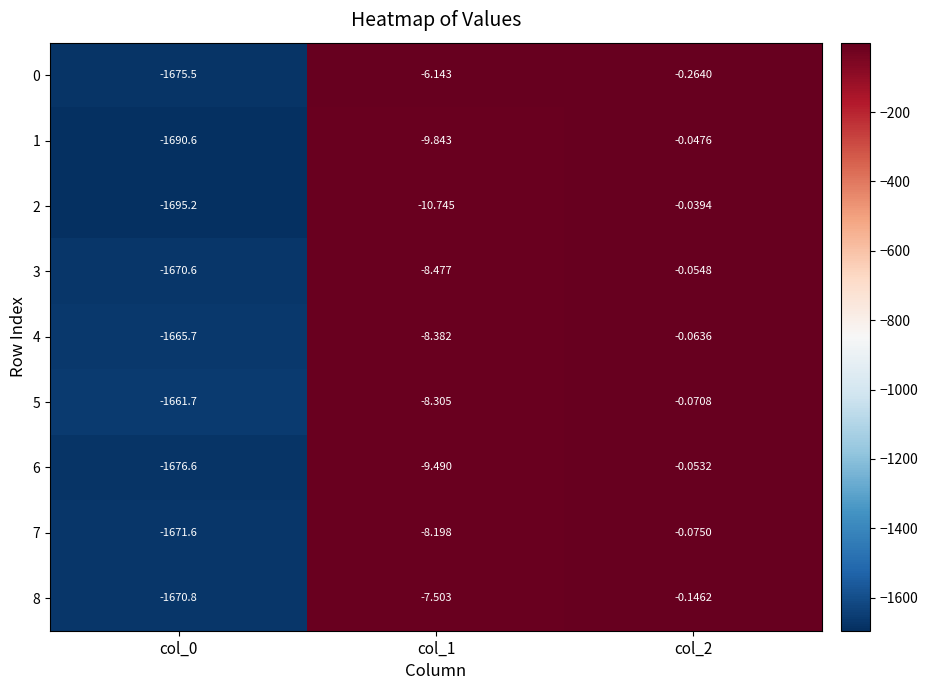

Is the value of 1 at col_2 greater than the value of 8 at col_2?

Yes